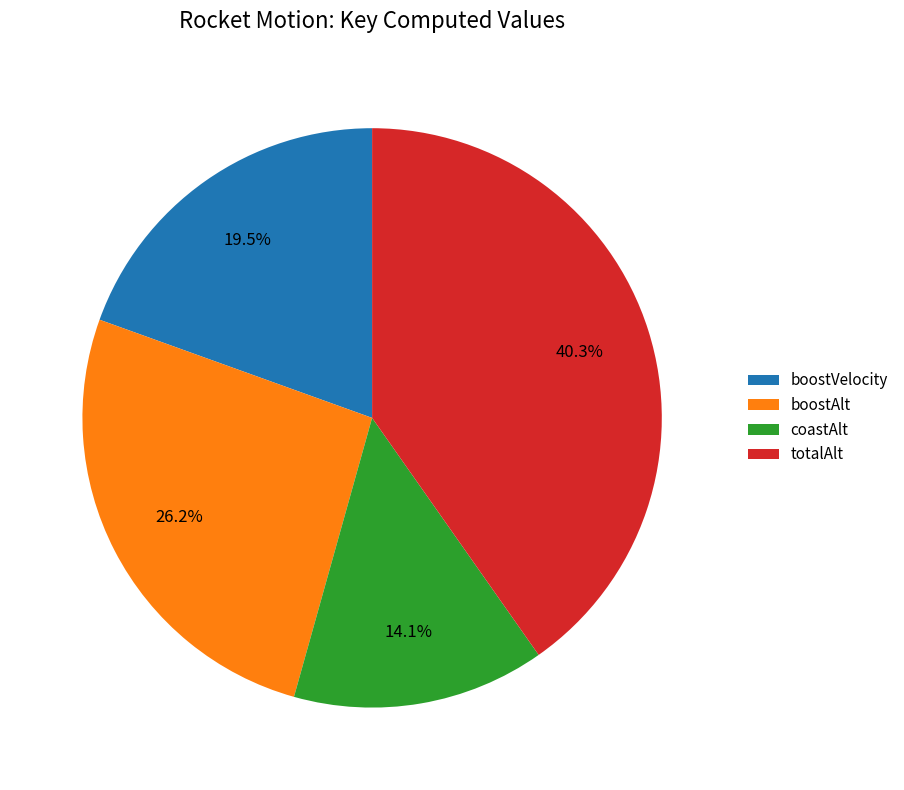

Which category has the biggest portion of the pie?

totalAlt